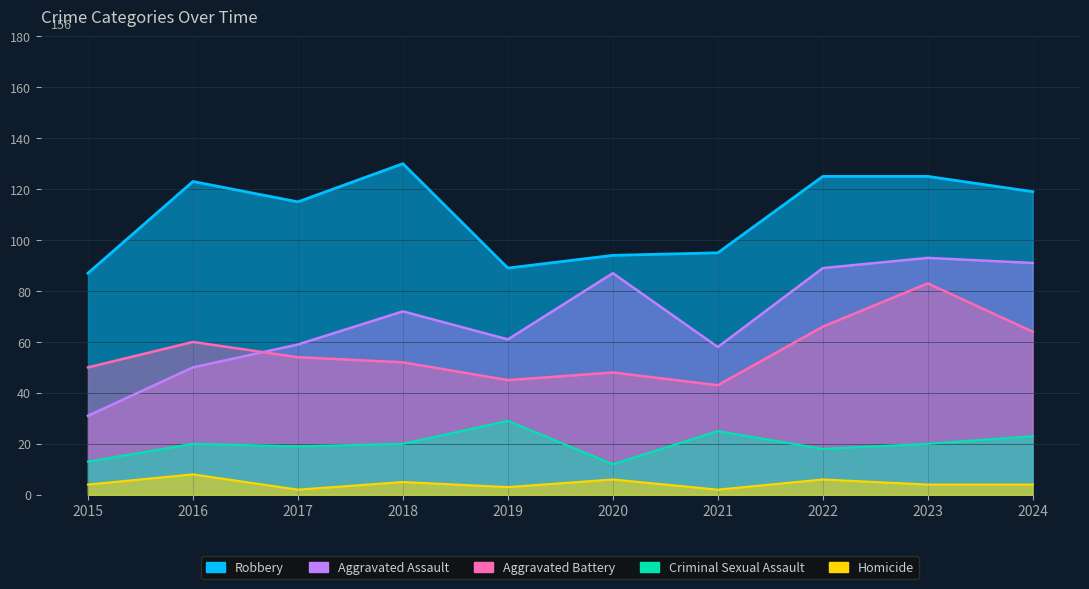

Does the chart display data point markers on the line(s)?

No